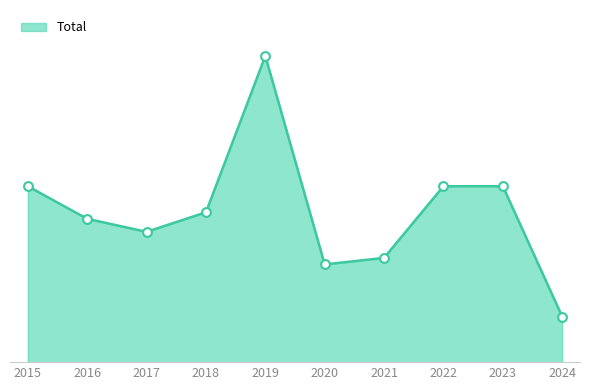

Between 2019 and 2020, which is larger?

2019